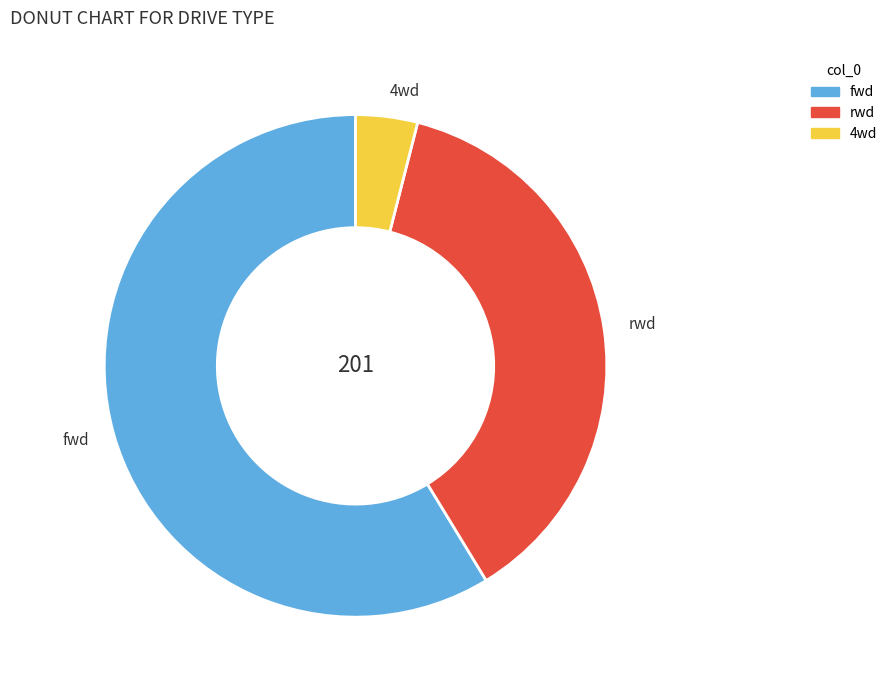

Between 4wd and fwd, which is larger?

fwd